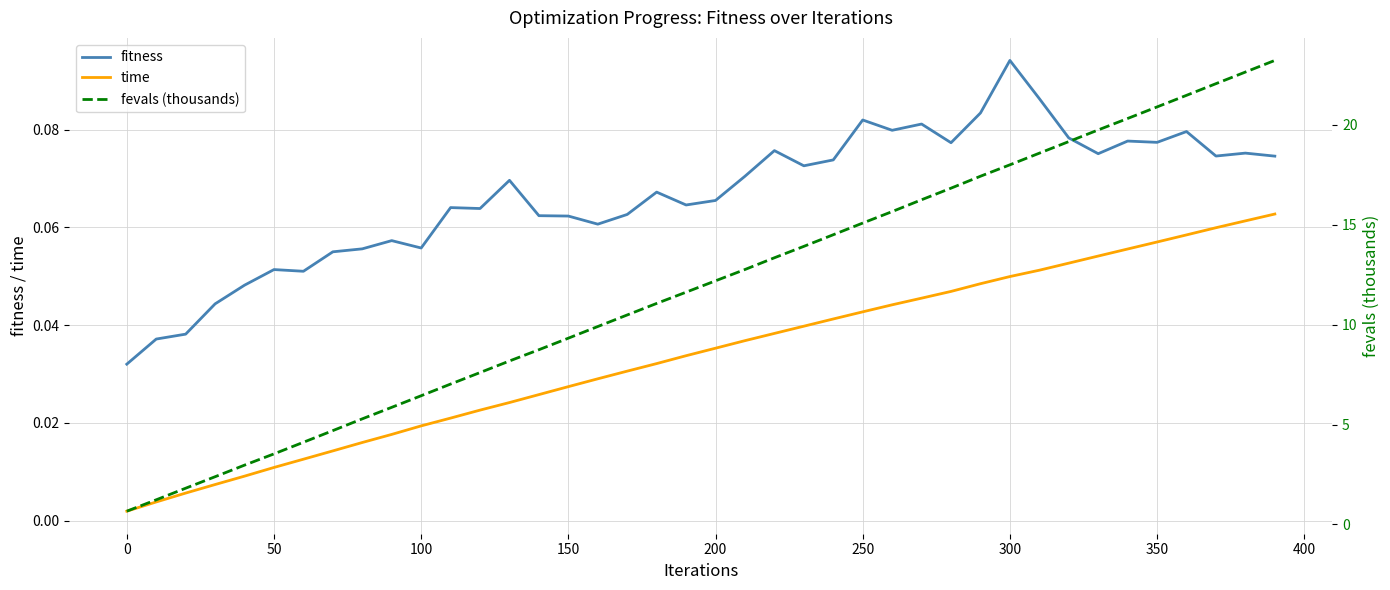

True or false: time and fitness intersect in this chart.

False